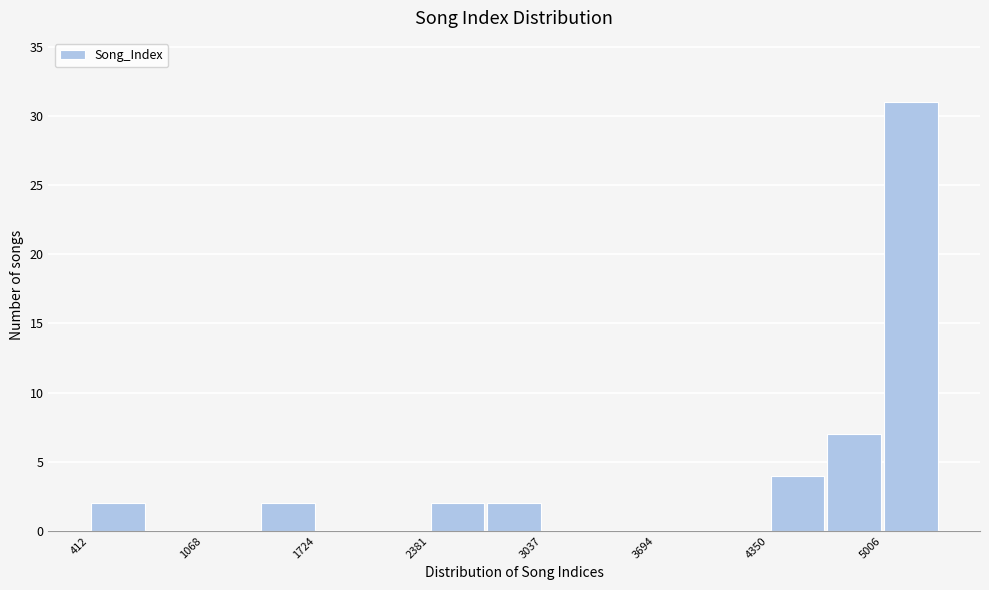

Around what value on the x-axis is the tallest bar? Give the approximate position of its centre, as read against the axis.

5200